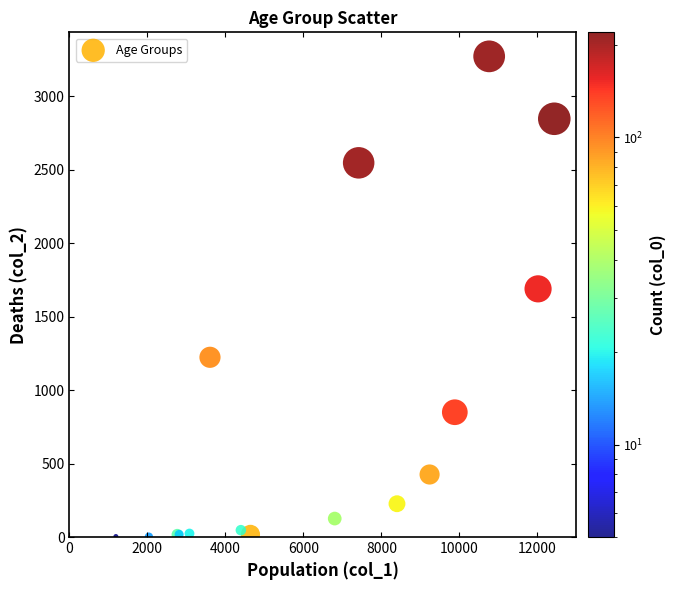

What Y value in the scatter plot is closest to 1638?

1690